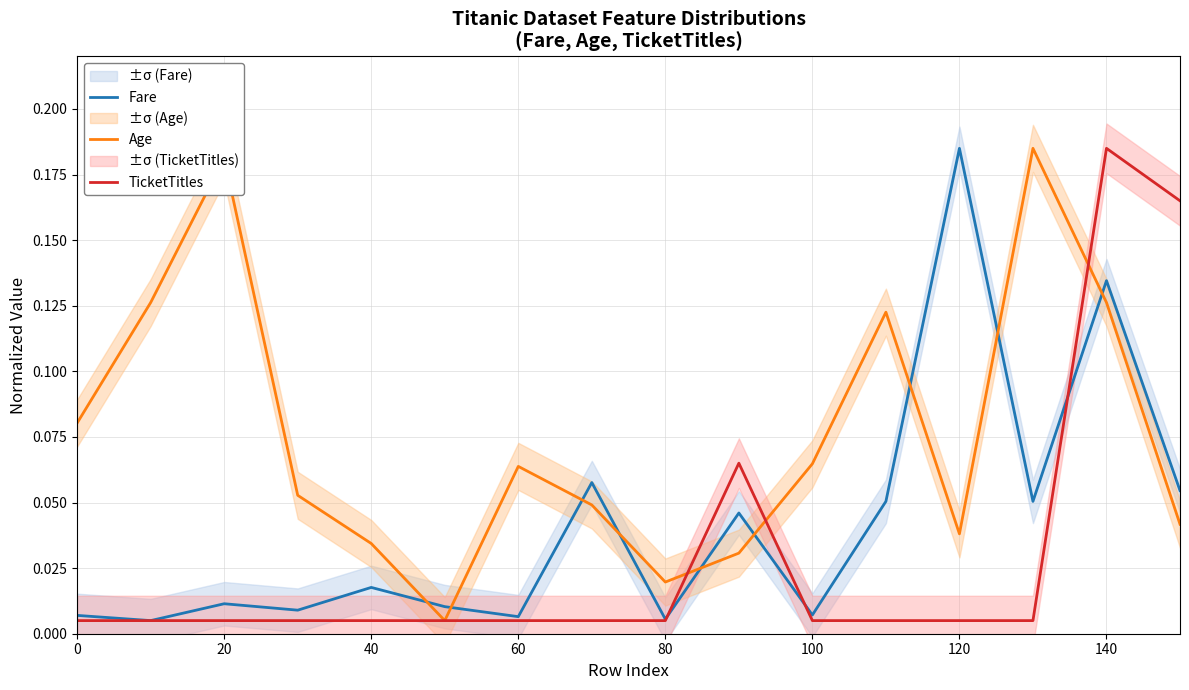

What are all the series names shown in the legend?

Fare, Age, TicketTitles